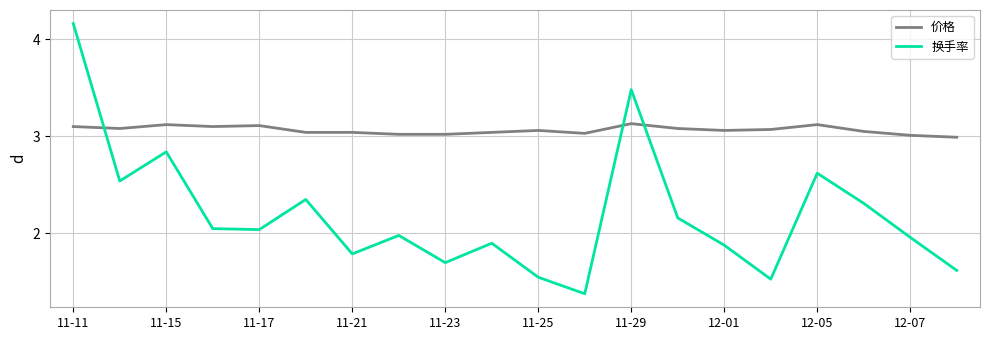

Which series has the largest total across all categories?

价格